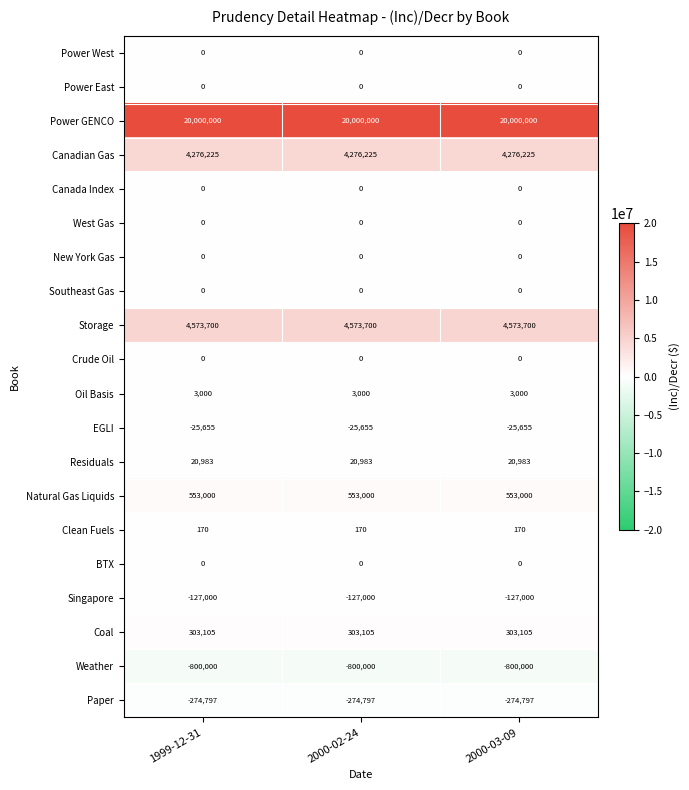

What is the lowest value of the Residuals series?

20983